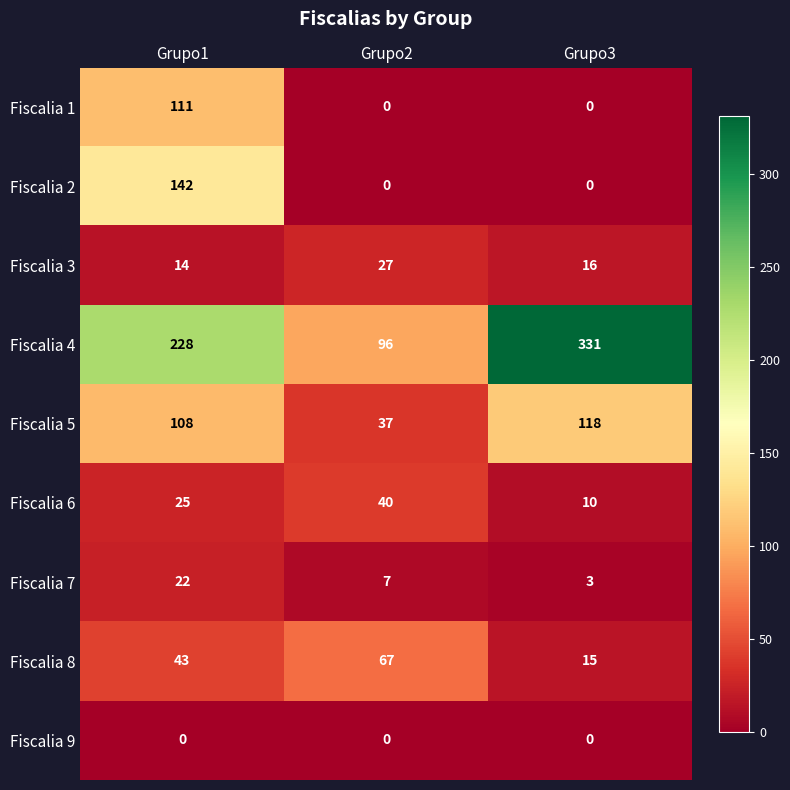

What is the maximum value shown in the chart?

331